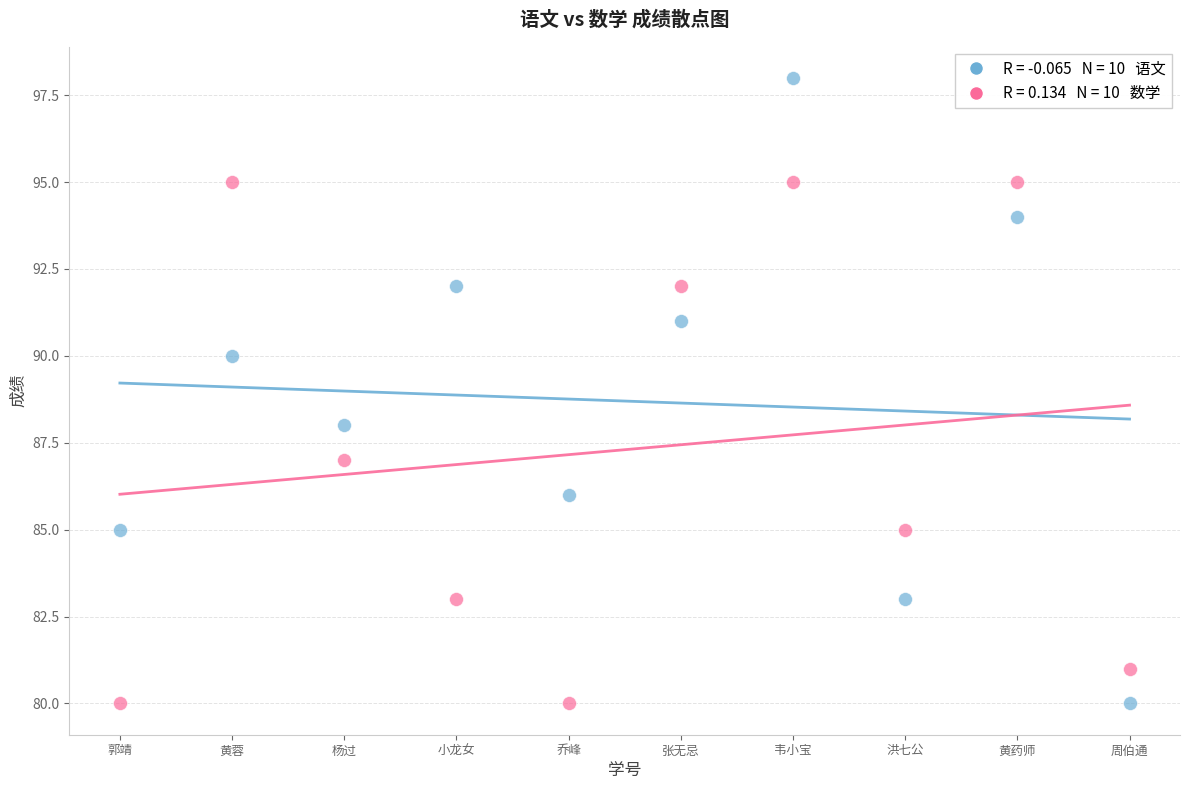

Across all data points, what is the range of Y values (max minus min)?

18